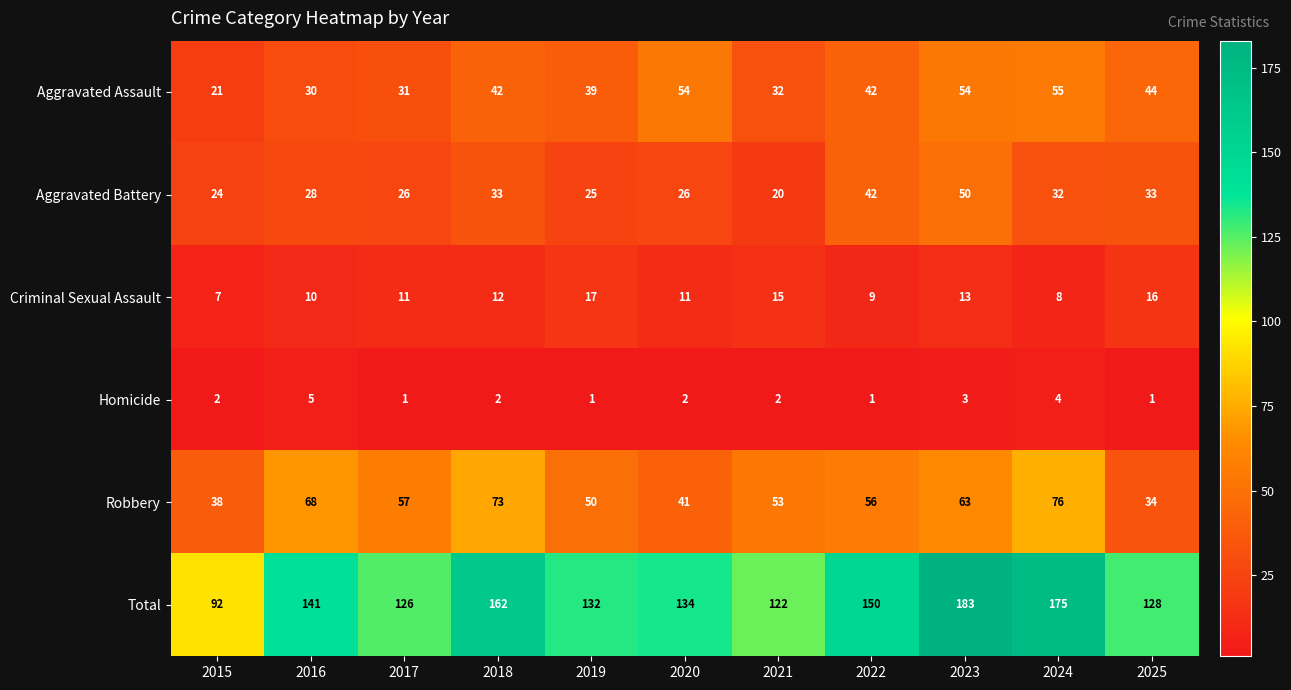

At which category does the chart reach its peak across all series?

2023